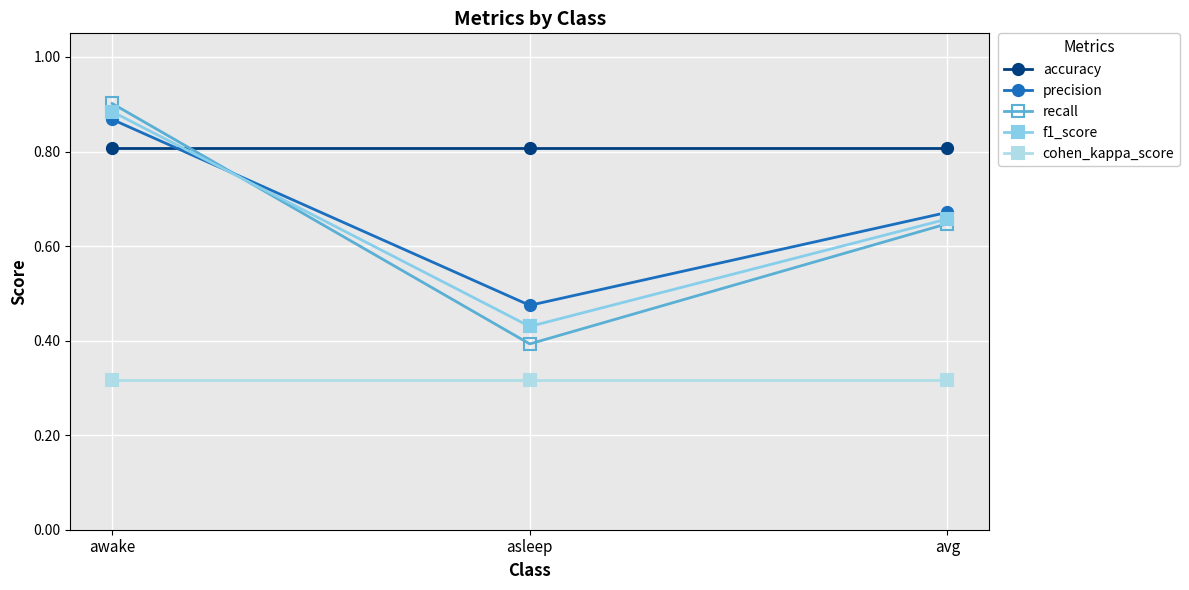

What is the label of the 2nd point from the left?

asleep